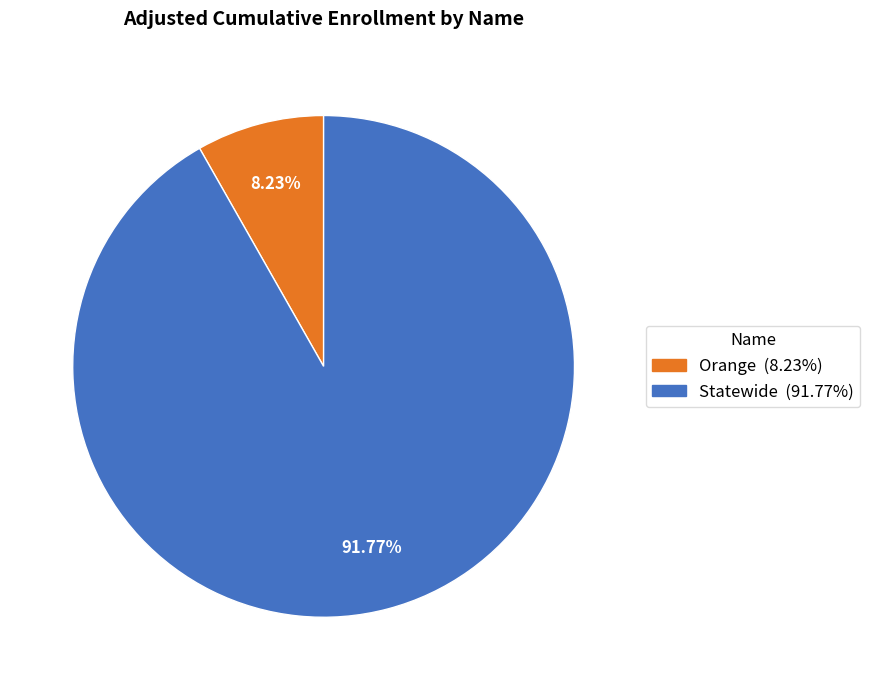

Is it true that Orange is 8% of the pie?

True